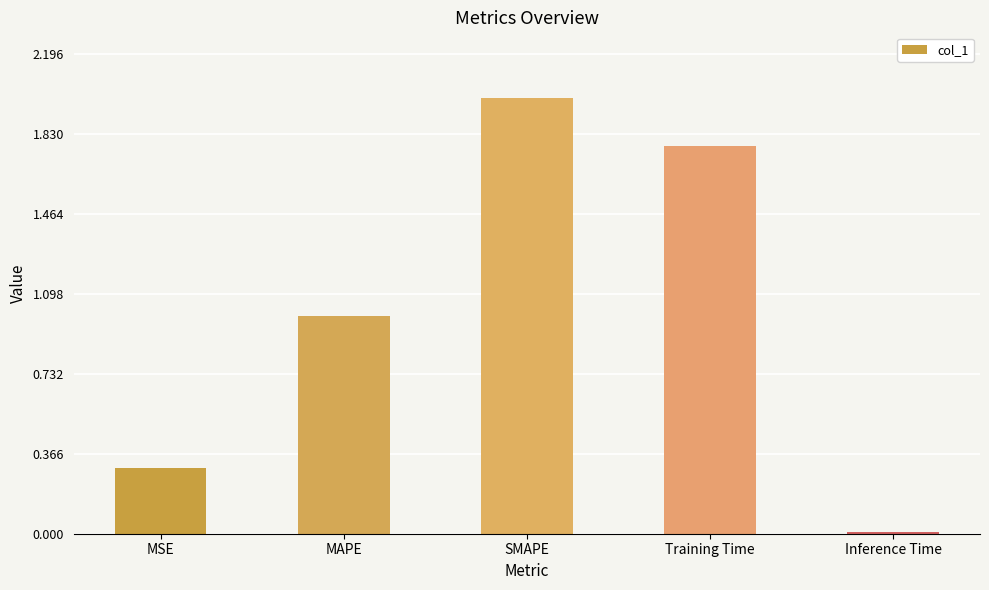

Is it true that the value at Inference Time is 0.0?

True